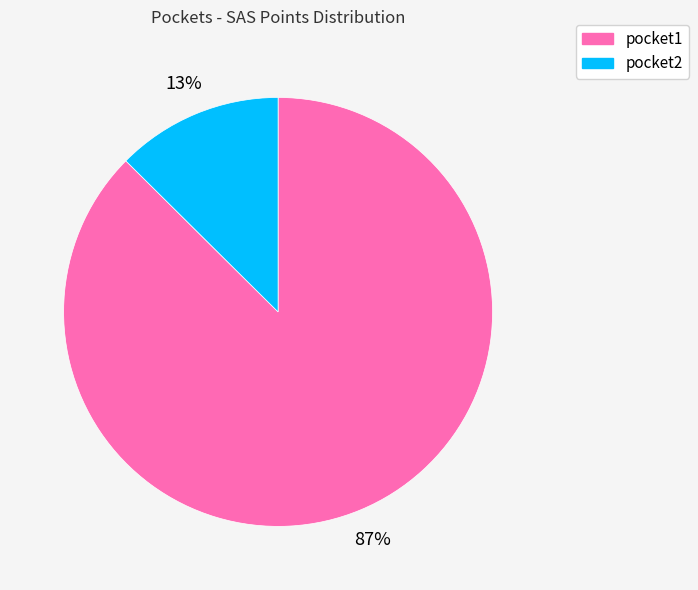

Is it true that pocket2 is 13% of the pie?

True